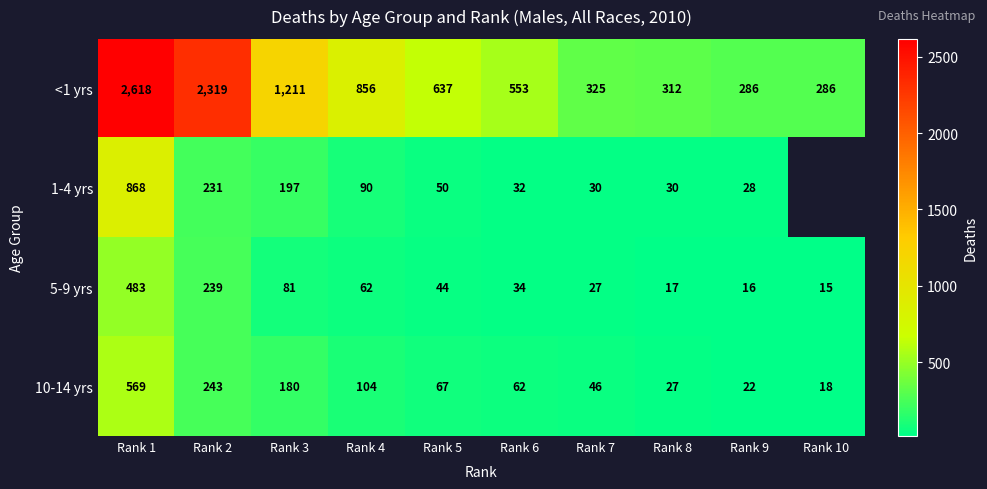

How many values in the 10-14 yrs series are below 67?

5